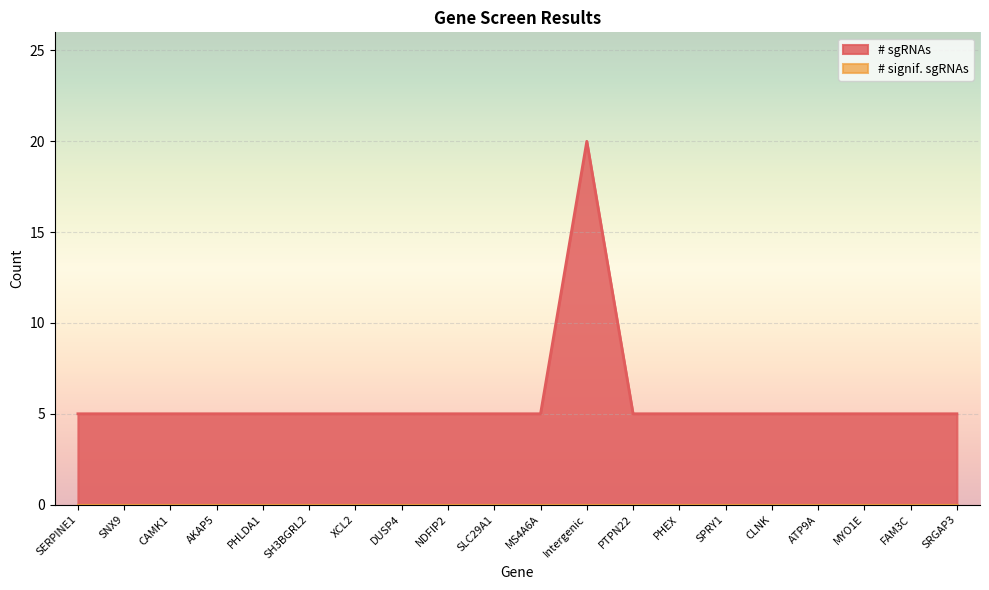

What is the approximate value at XCL2?

5